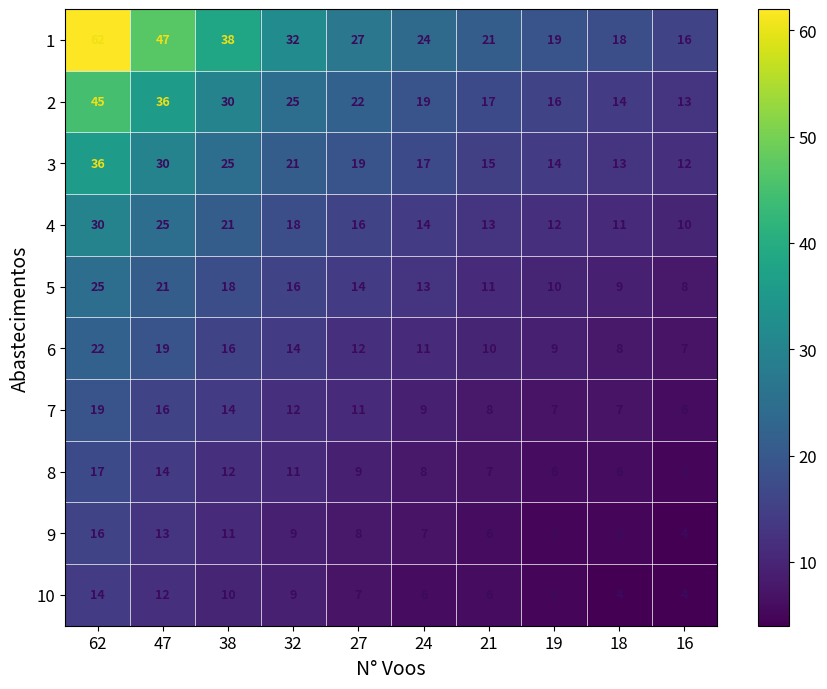

How many series are shown in this chart?

10